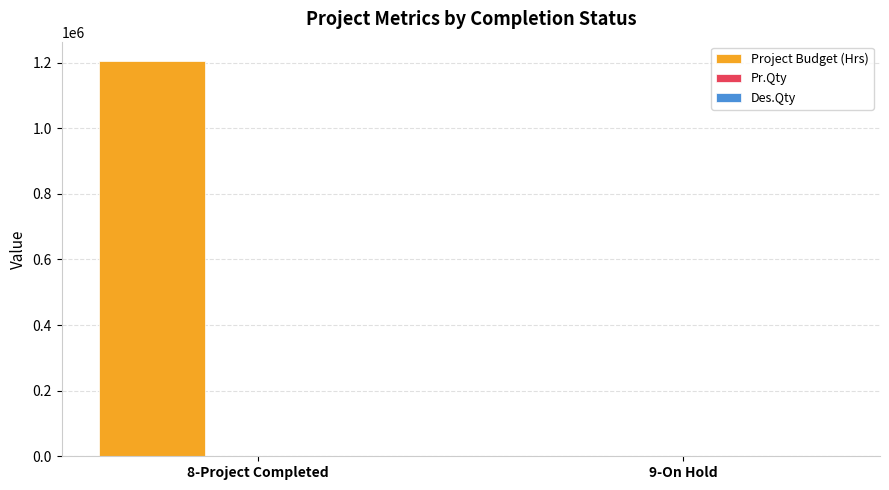

At which category is the sum across all series the highest?

8-Project Completed